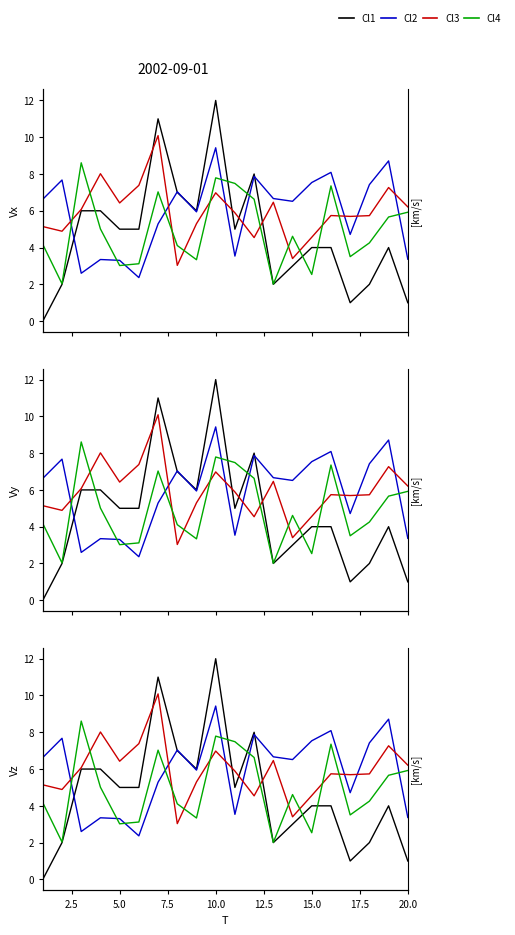

The value of Cl1 at 10.0 is 17.2. True or false?

False